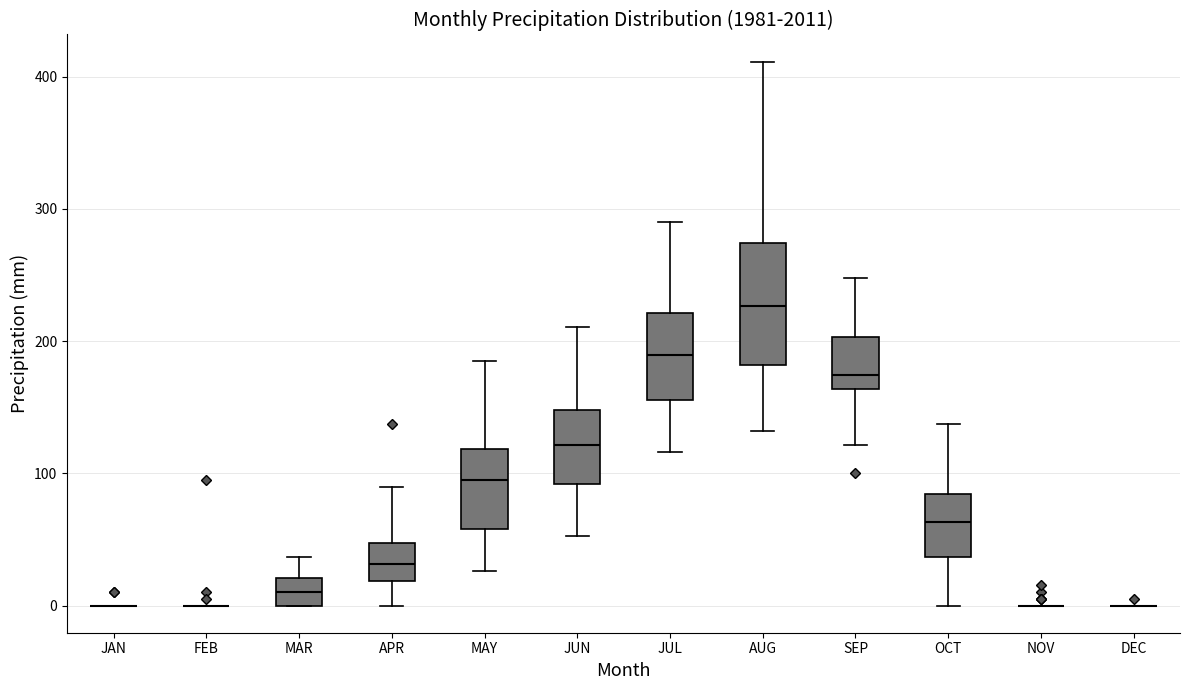

Reading left to right, read every box against the y-axis: the position of its median line, the range the box covers, and the ends of its whiskers. The values are not printed on the chart, so give them approximately, as read against the axis.

JAN: box collapsed to a line at 0, whiskers 0 to 0
FEB: box collapsed to a line at 0, whiskers 0 to 0
MAR: median 10, box 0 to 20, whiskers 0 to 40
APR: median 30, box 20 to 50, whiskers 0 to 90
MAY: median 90, box 60 to 120, whiskers 30 to 180
JUN: median 120, box 90 to 150, whiskers 50 to 210
JUL: median 190, box 160 to 220, whiskers 120 to 290
AUG: median 230, box 180 to 270, whiskers 130 to 410
SEP: median 170, box 160 to 200, whiskers 120 to 250
OCT: median 60, box 40 to 80, whiskers 0 to 140
NOV: box collapsed to a line at 0, whiskers 0 to 0
DEC: box collapsed to a line at 0, whiskers 0 to 0